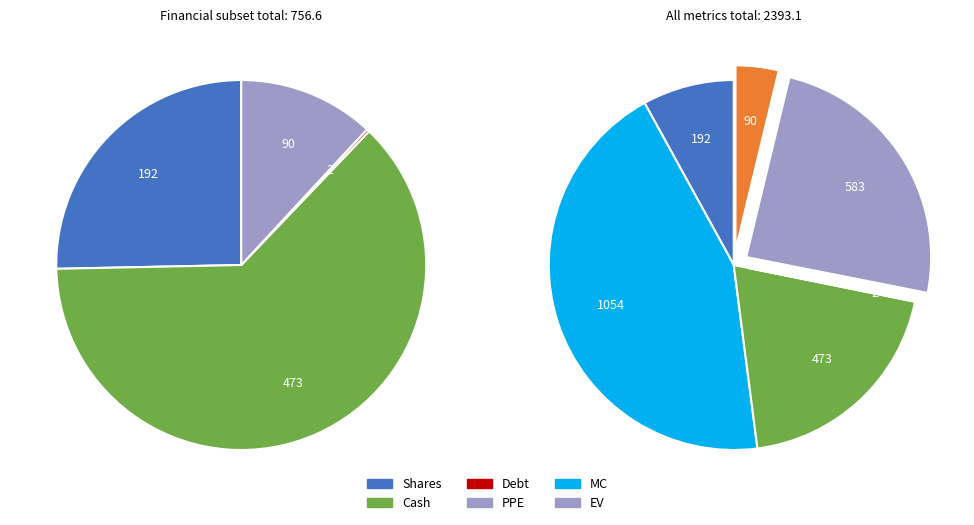

Does EV account for over 50% of the chart?

No